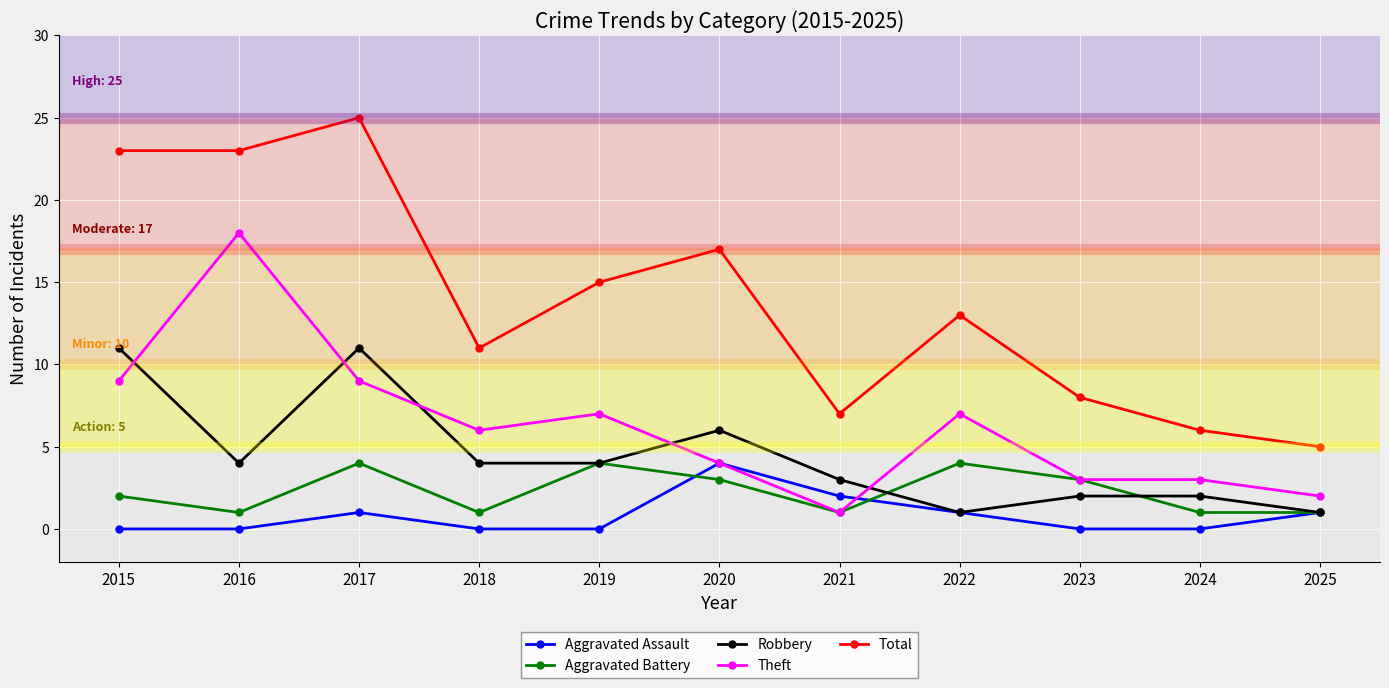

What is the sum of all Aggravated Assault values?

9